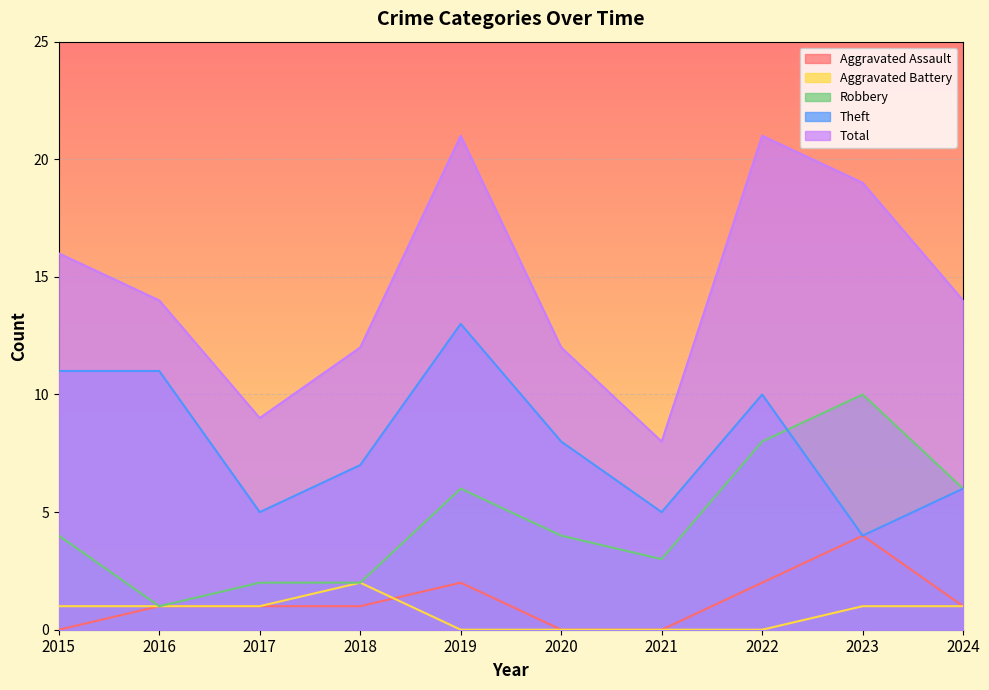

Reading left to right, list all the values displayed in this chart.

Aggravated Assault: 0	1	1	1	2	0	0	2	4	1
Aggravated Battery: 1	1	1	2	0	0	0	0	1	1
Robbery: 4	1	2	2	6	4	3	8	10	6
Theft: 11	11	5	7	13	8	5	10	4	6
Total: 16	14	9	12	21	12	8	21	19	14